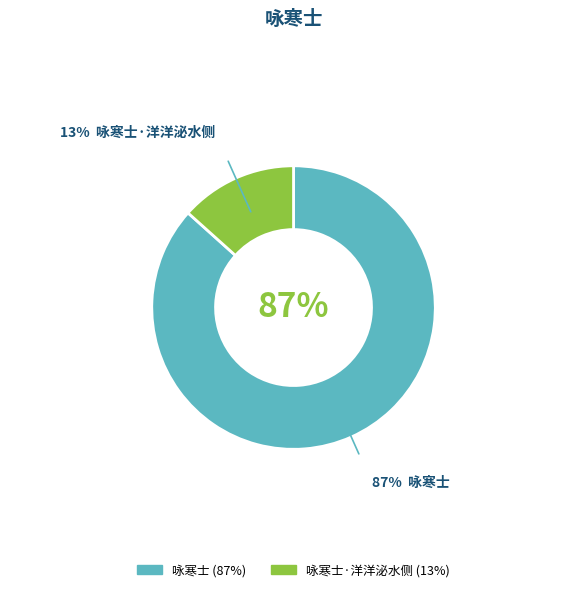

To the nearest percent, what is the average slice percentage?

50%